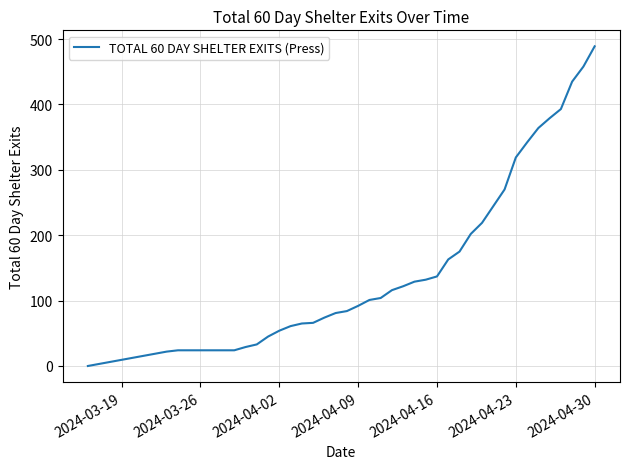

Does the chart have visible grid lines?

Yes